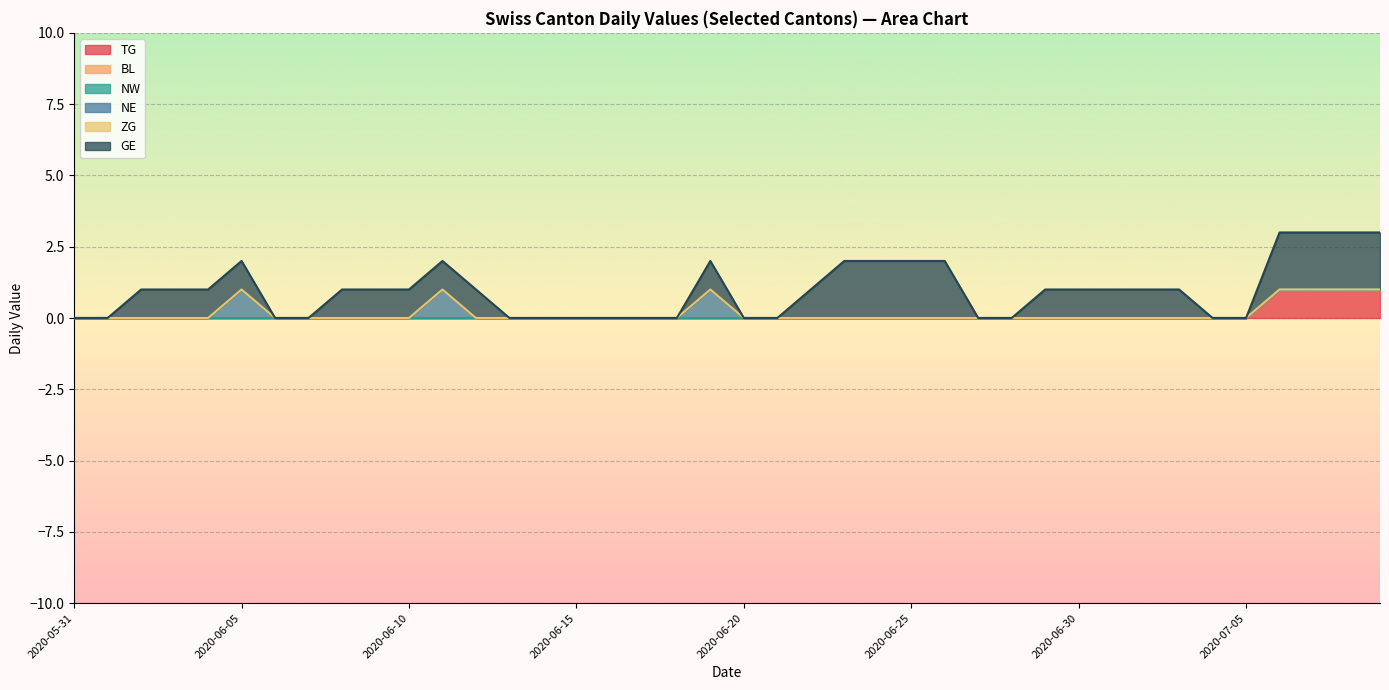

The value of NE at 2020-07-05 is 0. True or false?

False